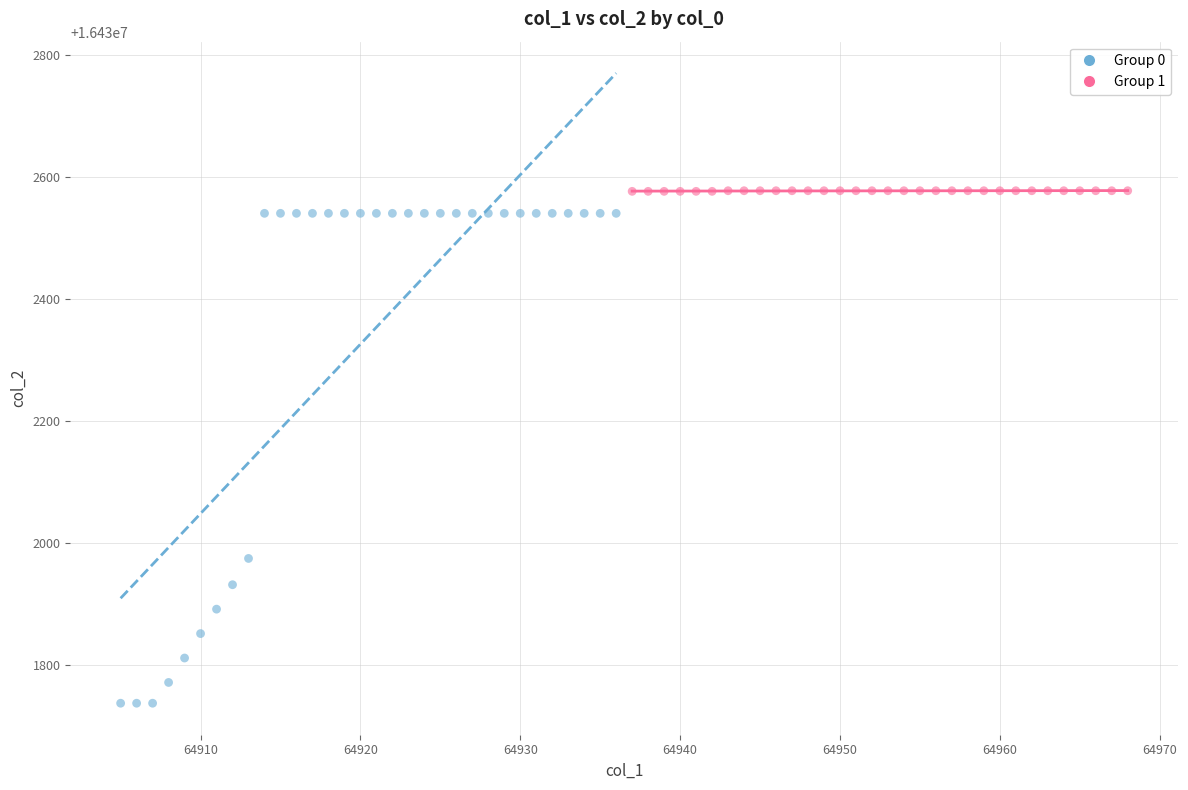

Which series has the largest Y range (max minus min)?

Group 0